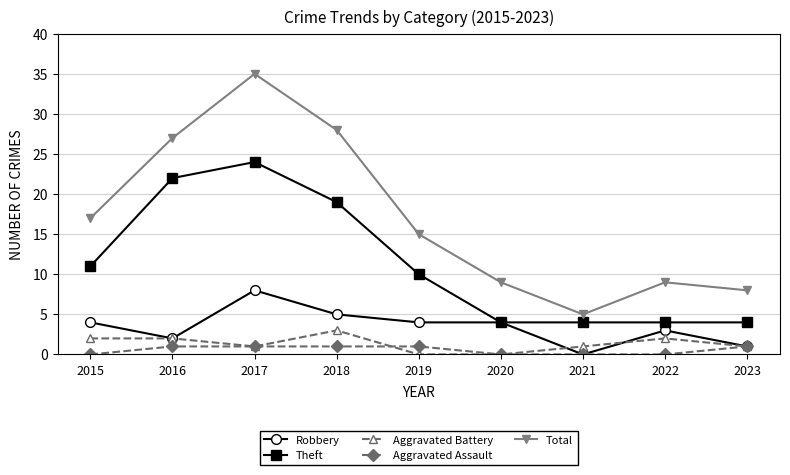

Count the Theft values in the range 4 to 19.

7